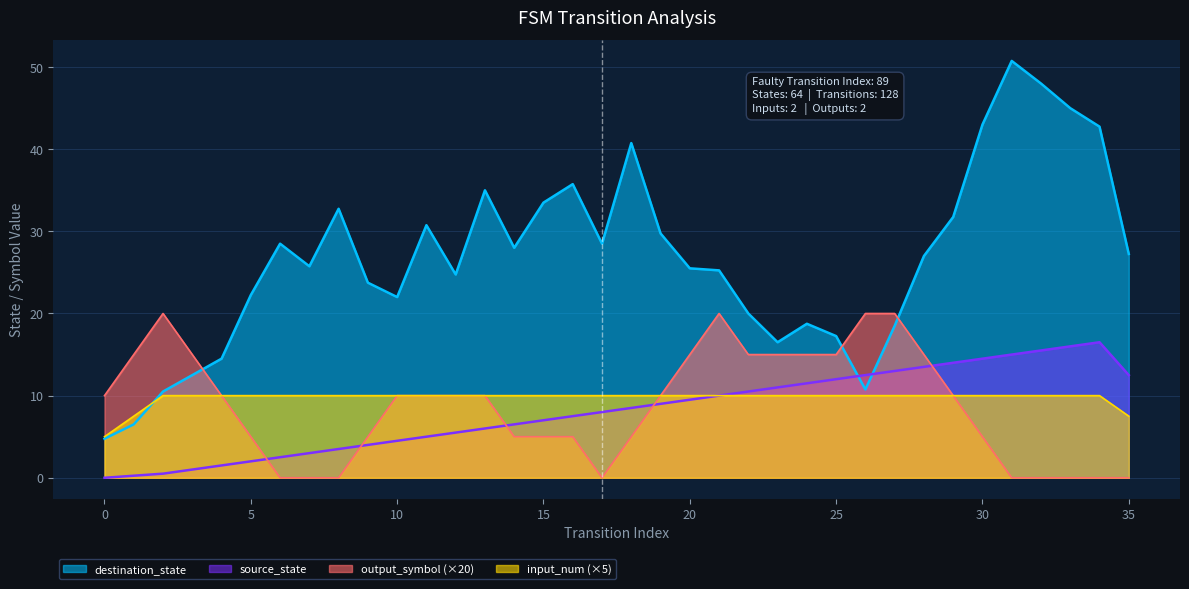

Does the chart have visible grid lines?

Yes